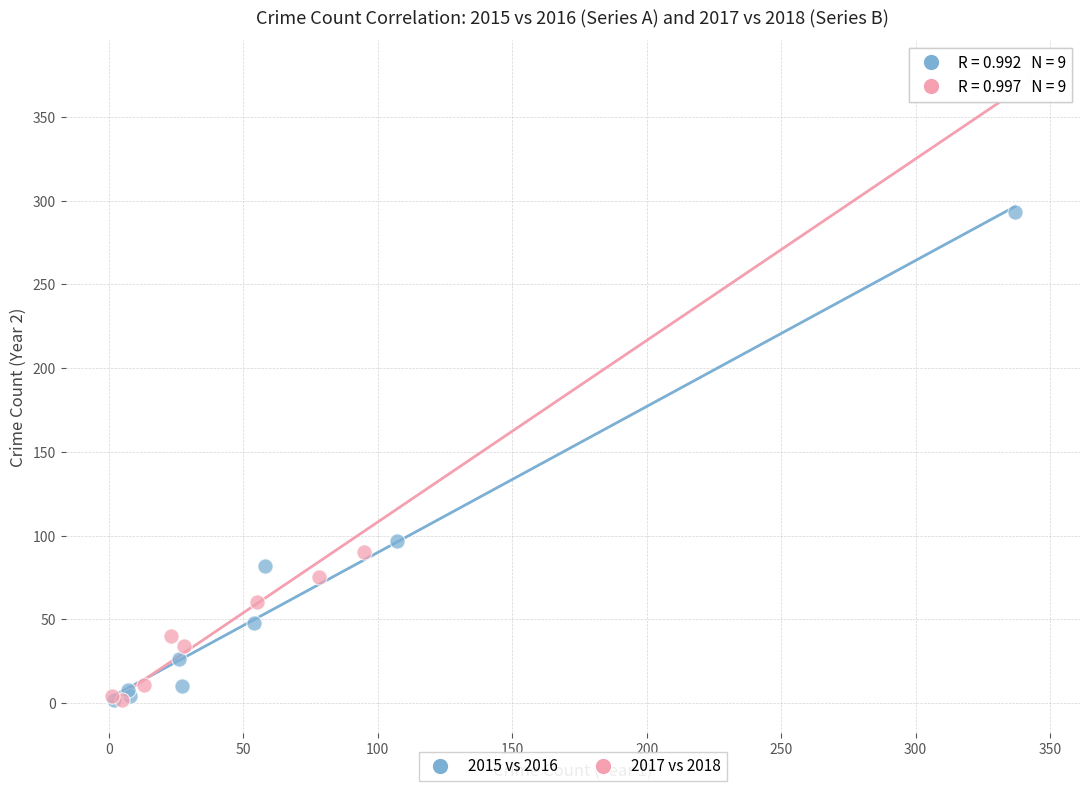

Which series contains the highest Y value?

2017 vs 2018